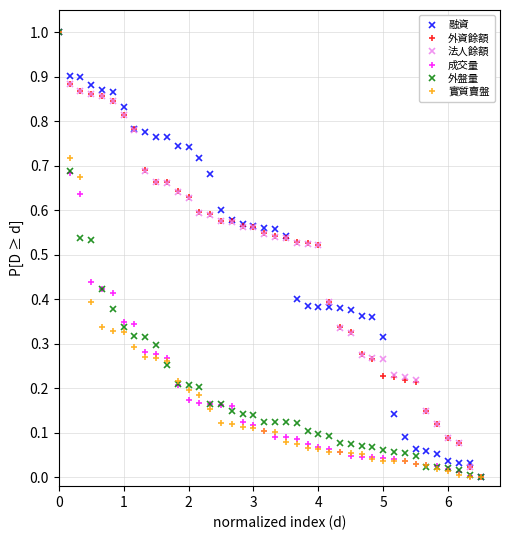

What is the maximum value shown in the chart?

1.0